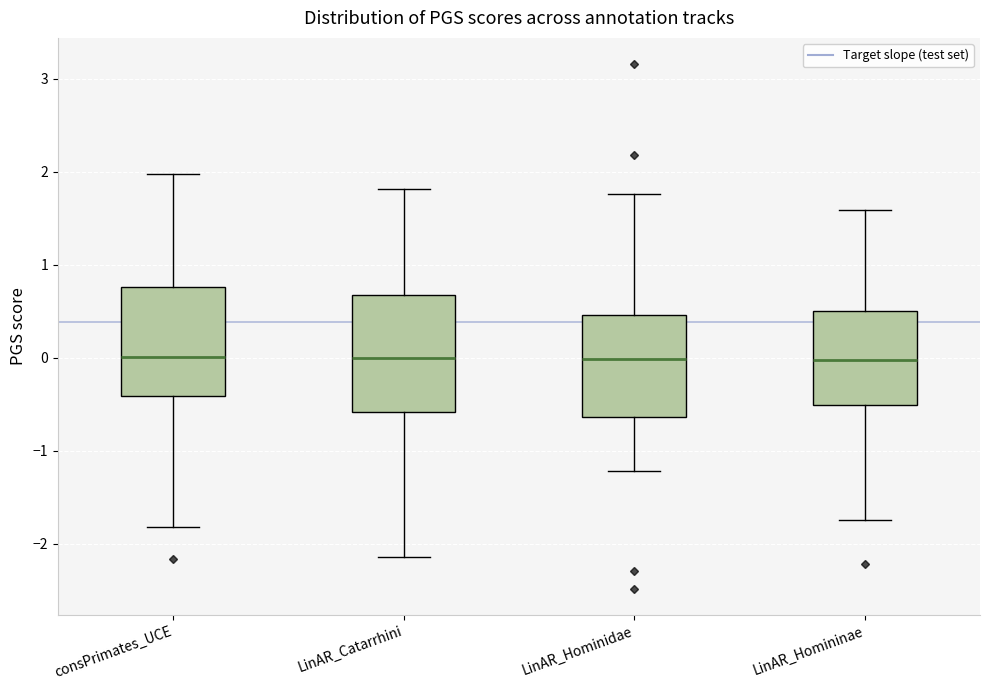

Reading left to right, transcribe this box plot: for each box, give where its median line is, the range the box spans, and where its two whiskers end, as read against the y-axis. The values are not printed on the chart, so give them approximately, as read against the axis.

consPrimates_UCE: median 0.0, box -0.4 to 0.8, whiskers -1.8 to 2.0
LinAR_Catarrhini: median 0.0, box -0.6 to 0.7, whiskers -2.1 to 1.8
LinAR_Hominidae: median 0.0, box -0.6 to 0.5, whiskers -1.2 to 1.8
LinAR_Homininae: median 0.0, box -0.5 to 0.5, whiskers -1.7 to 1.6